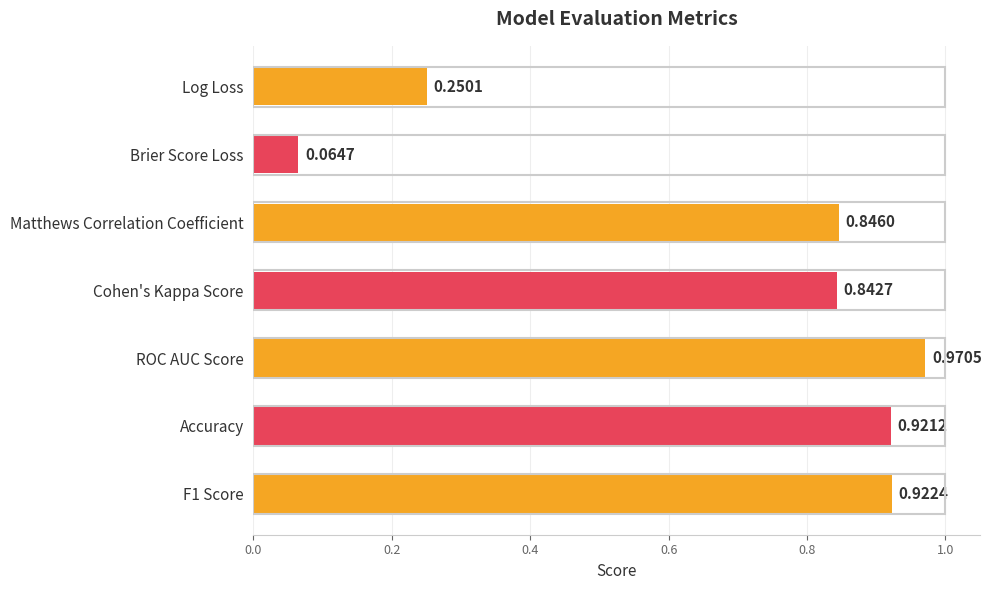

Rank the categories by value from highest to lowest.

ROC AUC Score, F1 Score, Accuracy, Matthews Correlation Coefficient, Cohen's Kappa Score, Log Loss, Brier Score Loss